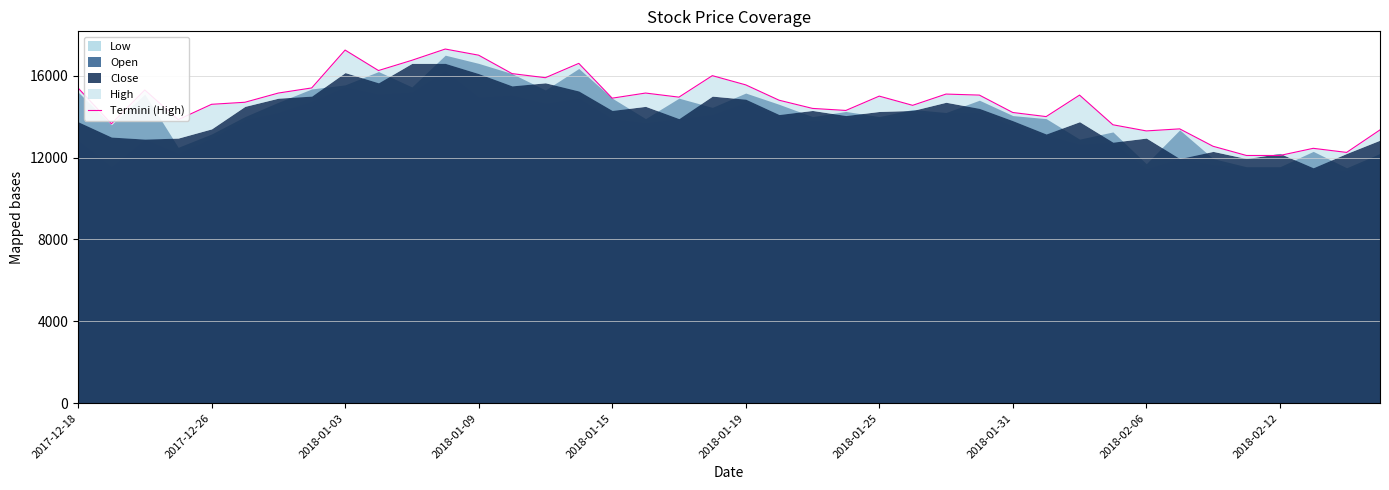

What is the difference between the maximum and minimum values?

5200